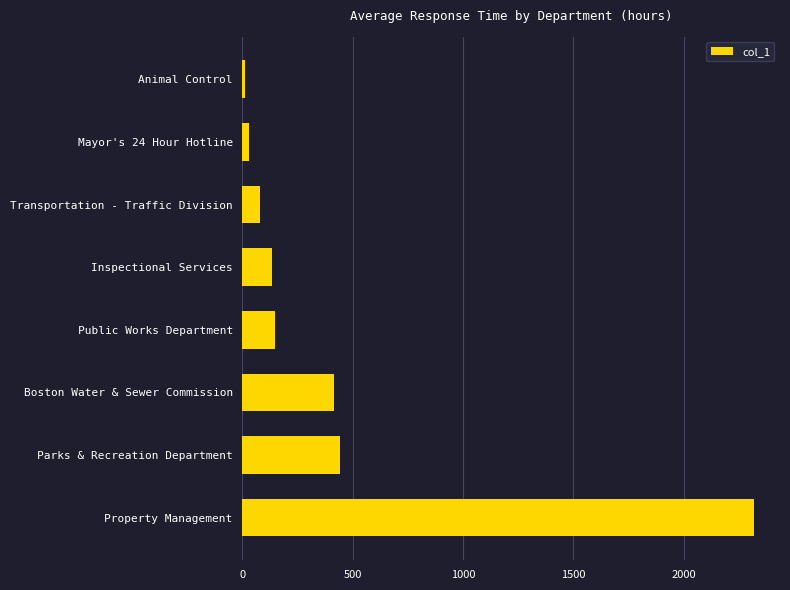

At which category does the chart reach its peak across all series?

Property Management